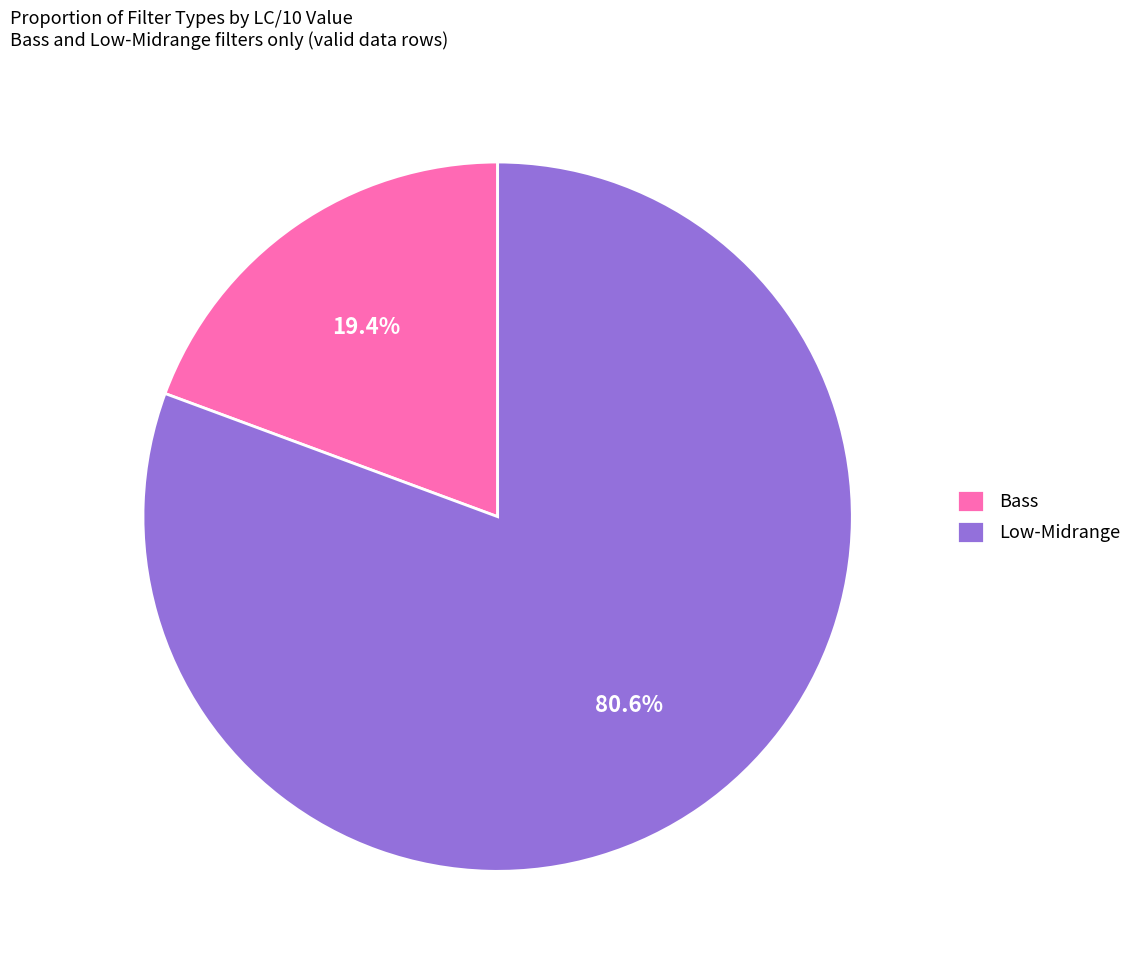

How many segments does this pie chart have?

2